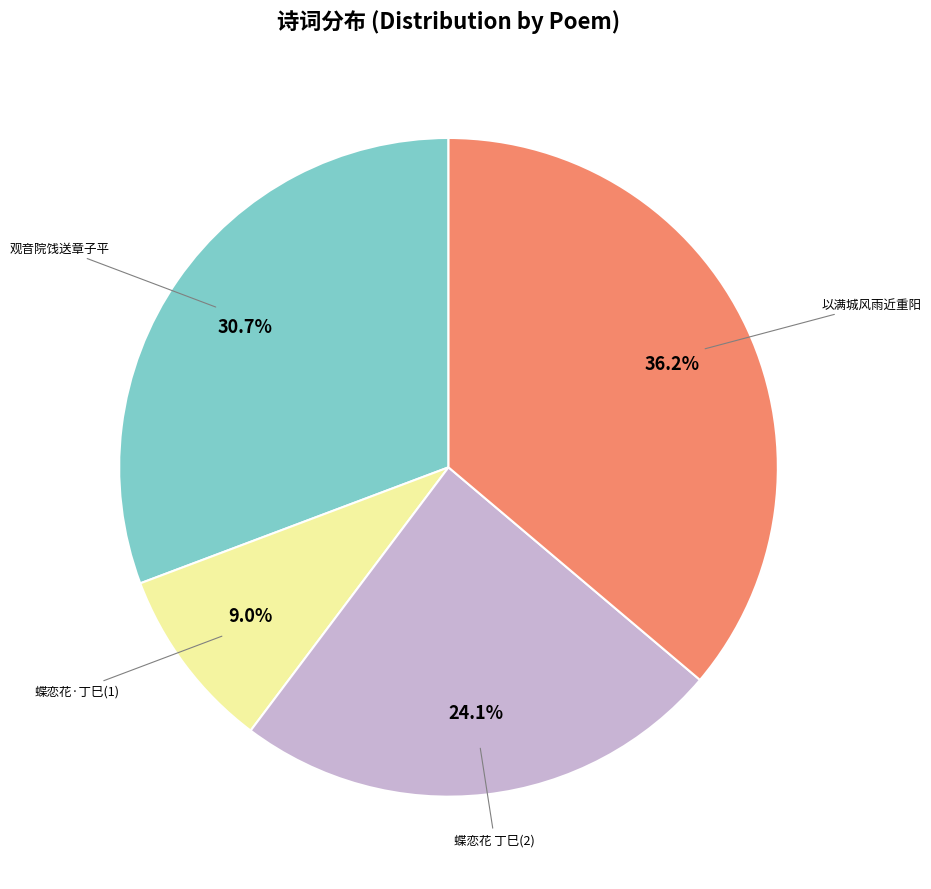

Is there a majority slice in this chart?

No